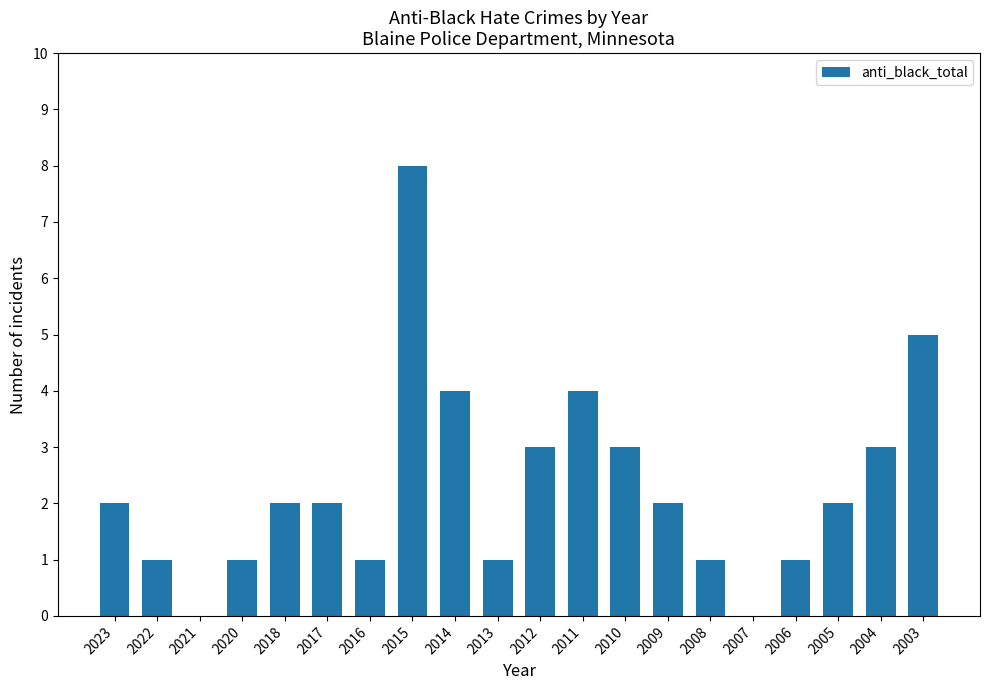

Count the number of categories in the chart.

20